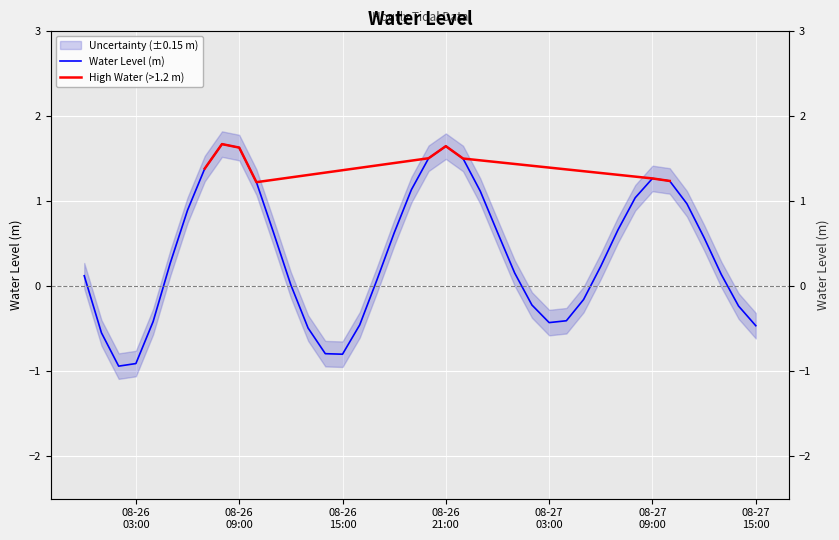

What is the approximate value at 2024-08-27 13:00:00?

0.1